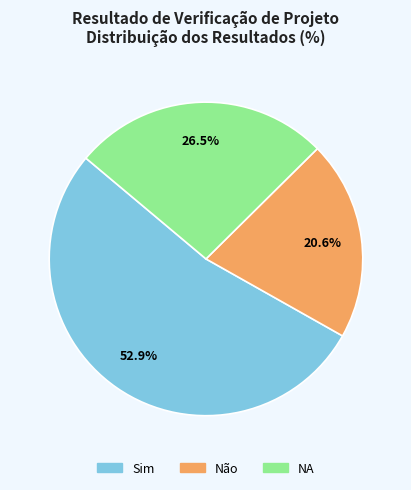

True or false: Não accounts for 21% of the total.

True